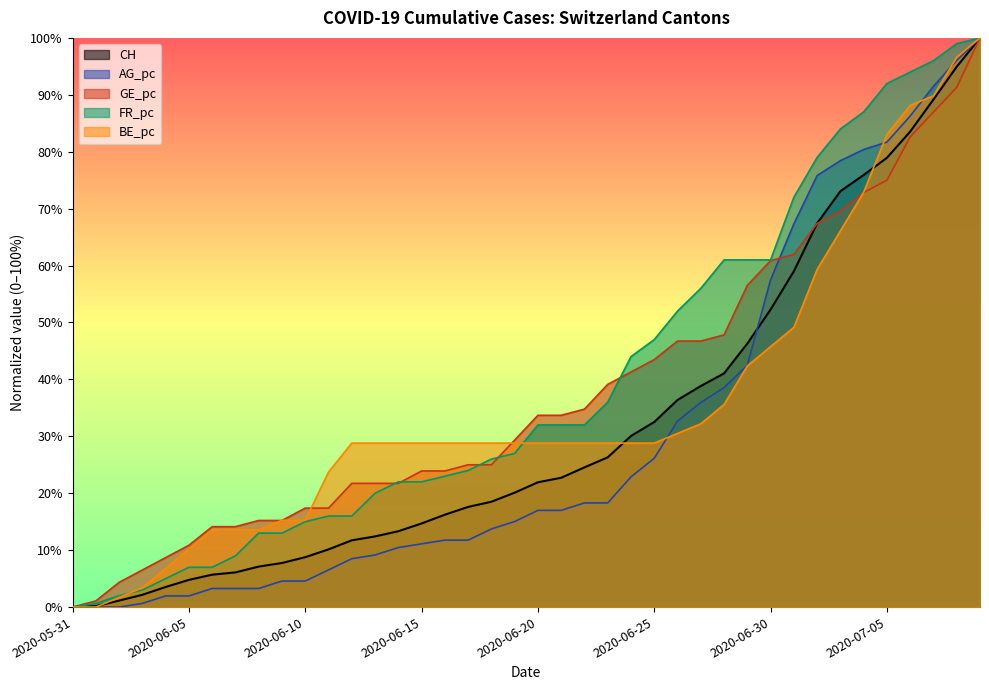

Which series ends up on top after the final intersection of BE_pc and FR_pc?

FR_pc